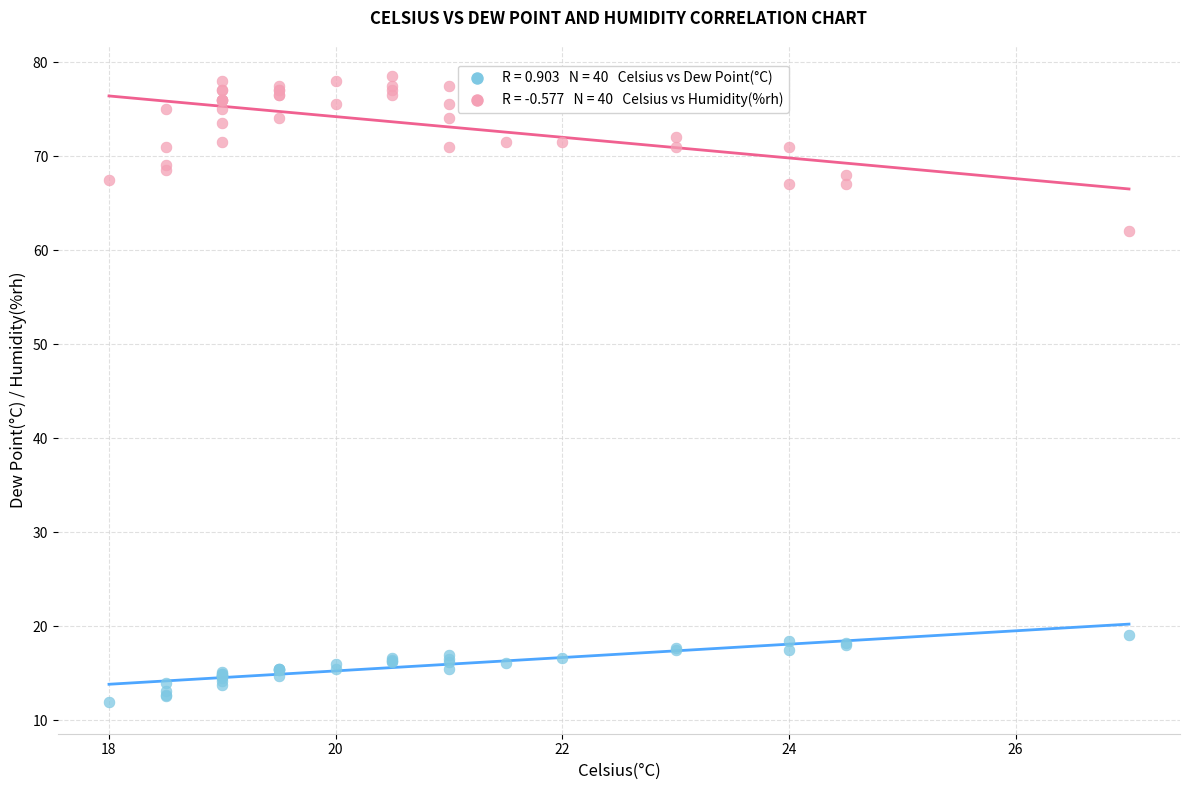

Across all series, what Y value is closest to 45?

62.0